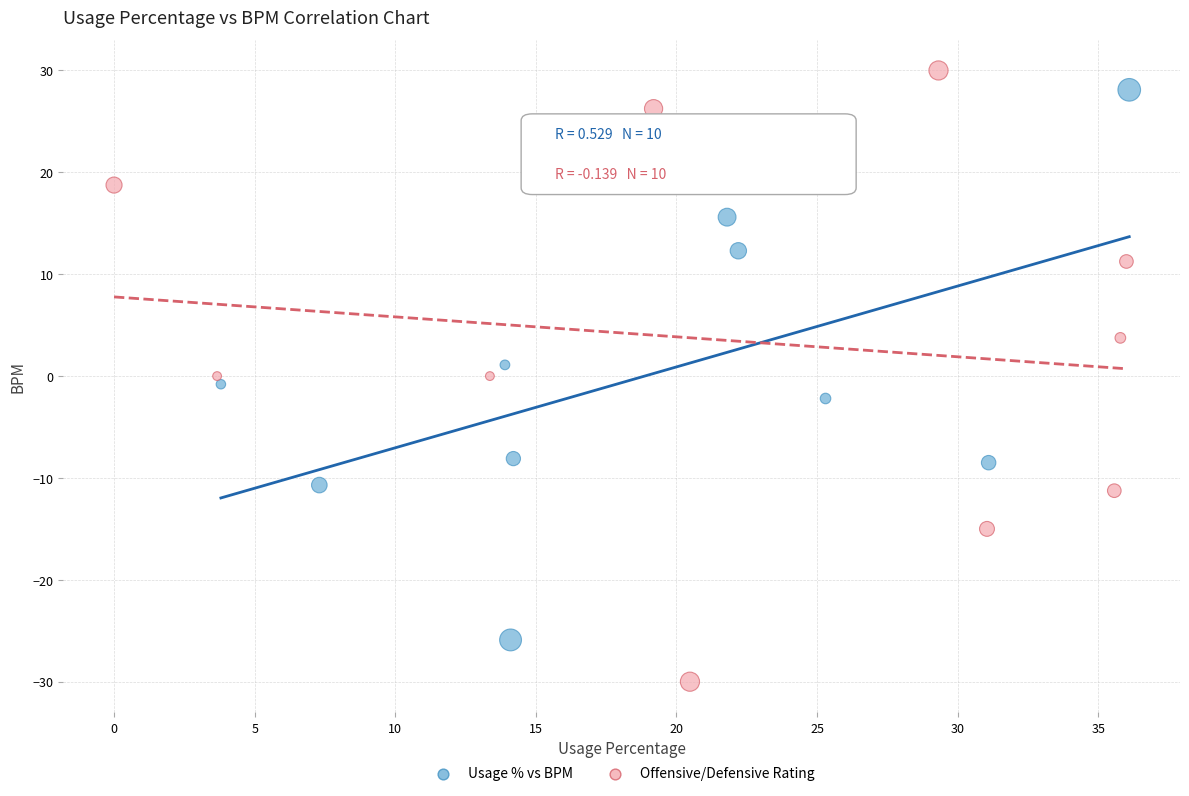

What are all the series names shown in the legend?

Usage % vs BPM, Offensive/Defensive Rating